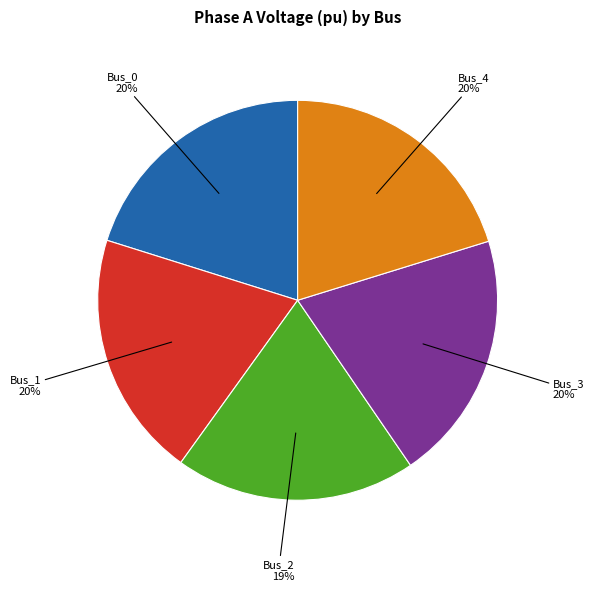

To the nearest percent, what is the difference between the largest and smallest slice percentages?

1%